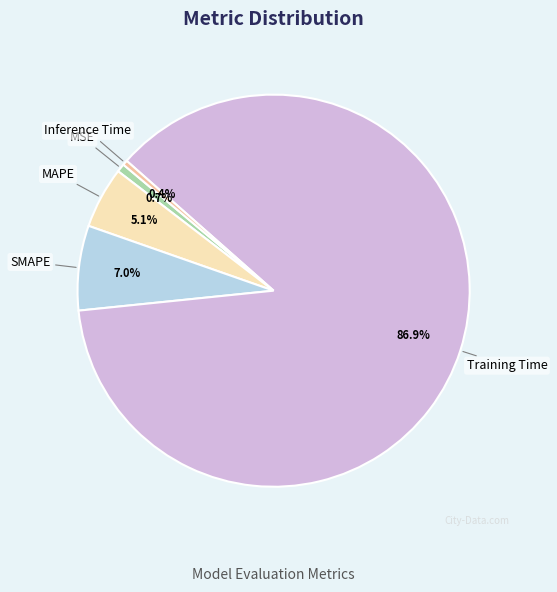

True or false: Training Time accounts for 98% of the total.

False